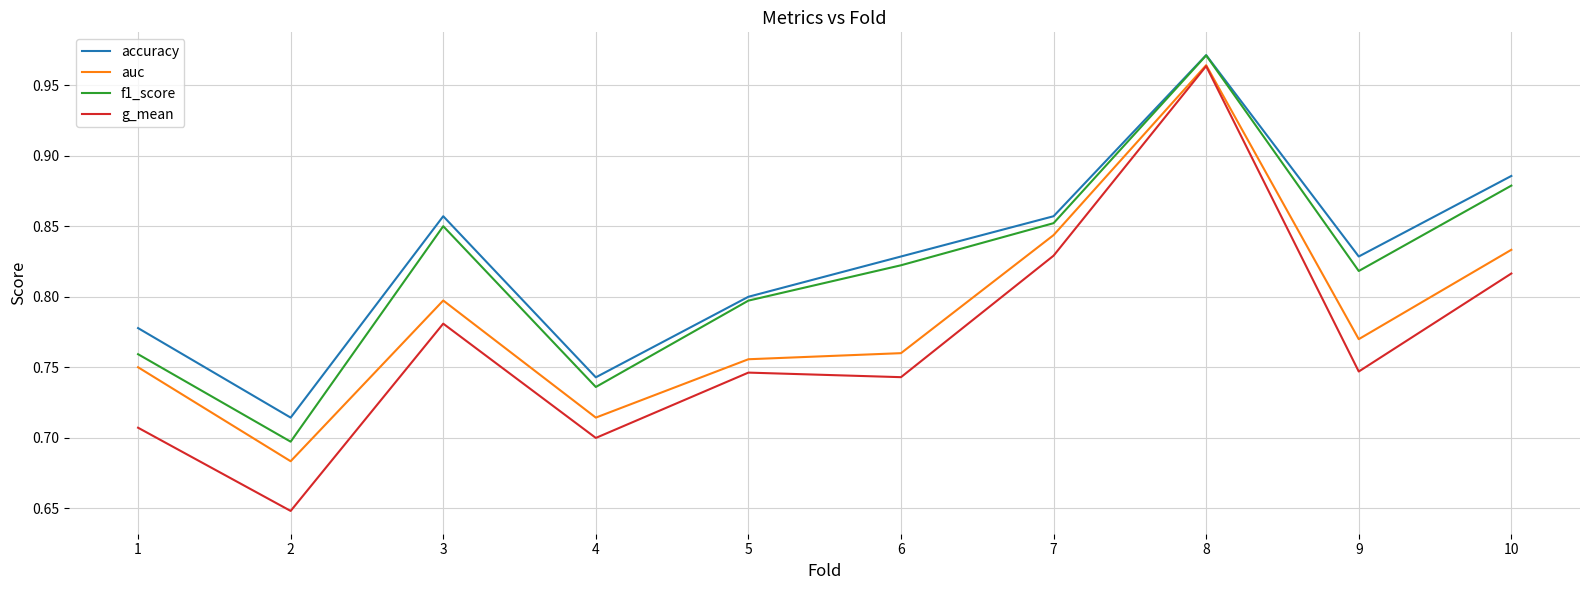

Is the value of g_mean at 8 greater than the value of auc at 5?

Yes